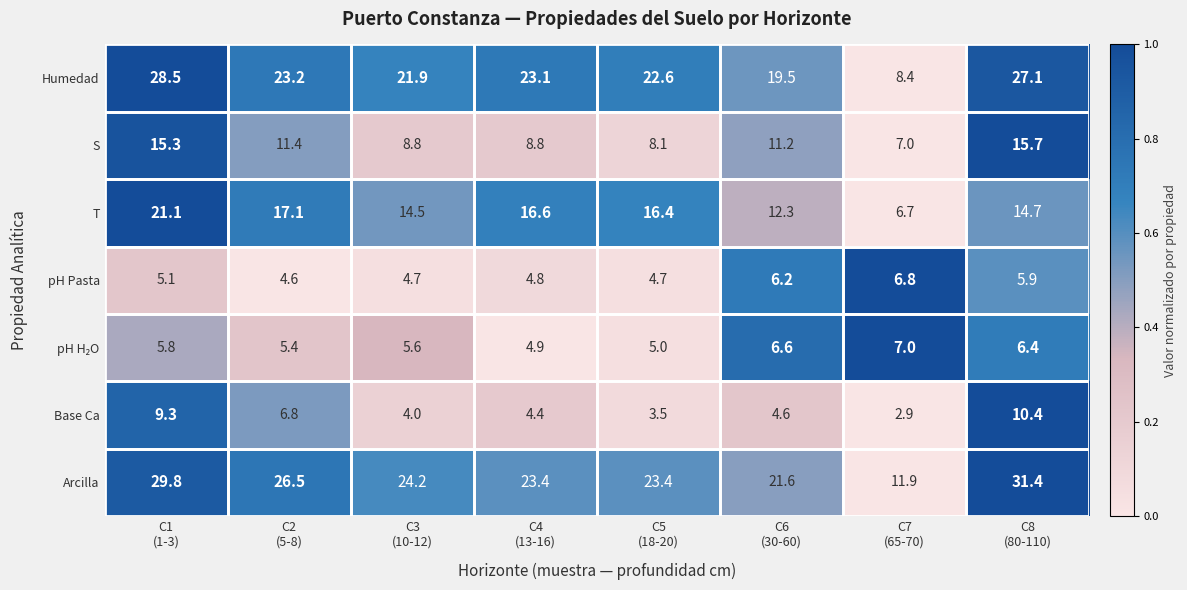

What is the lowest value of the T series?

6.7